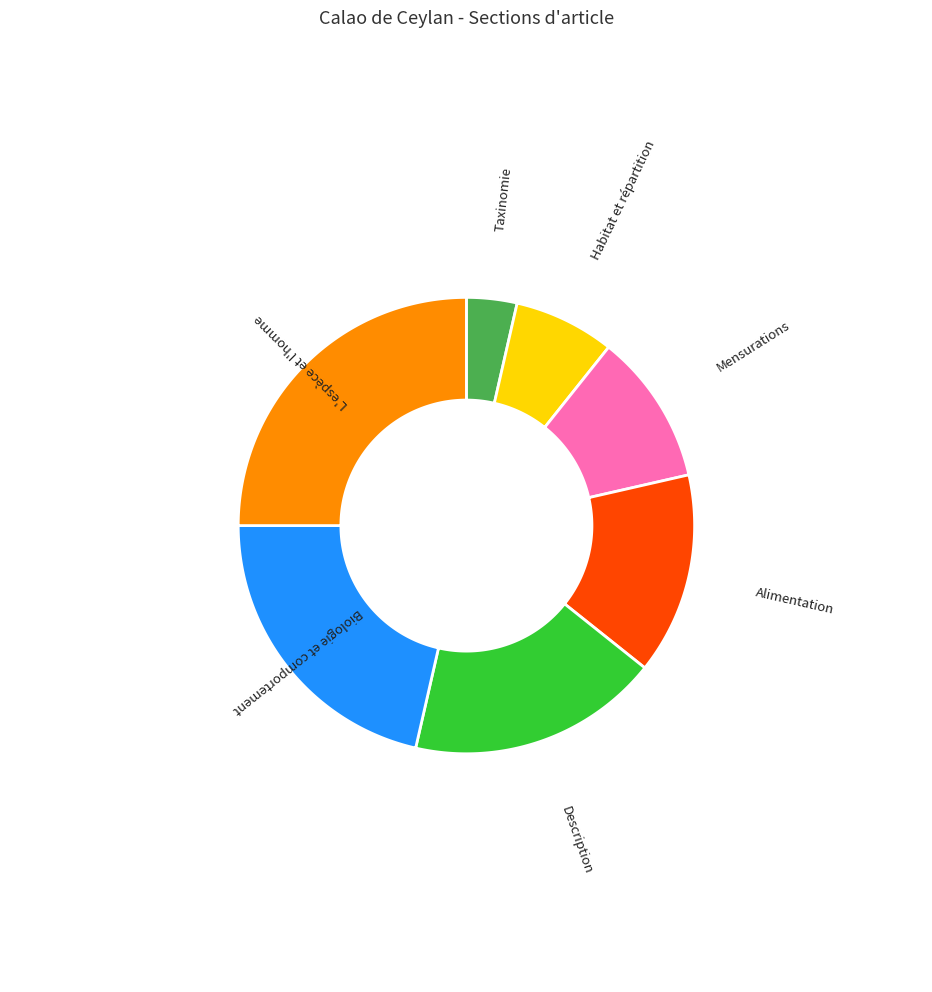

To the nearest percent, what portion does Habitat et répartition represent?

7%